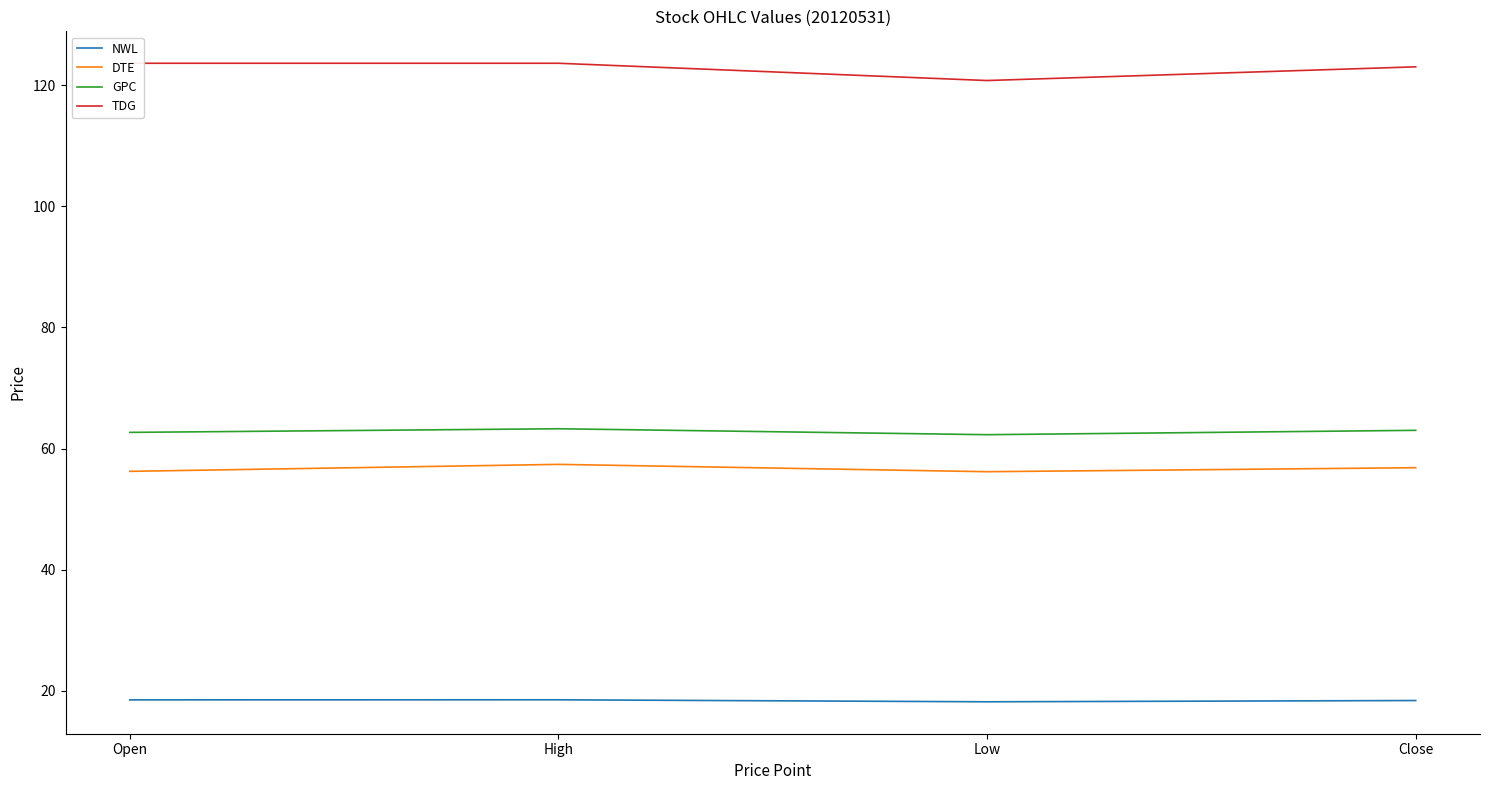

What position from the left is Close?

4